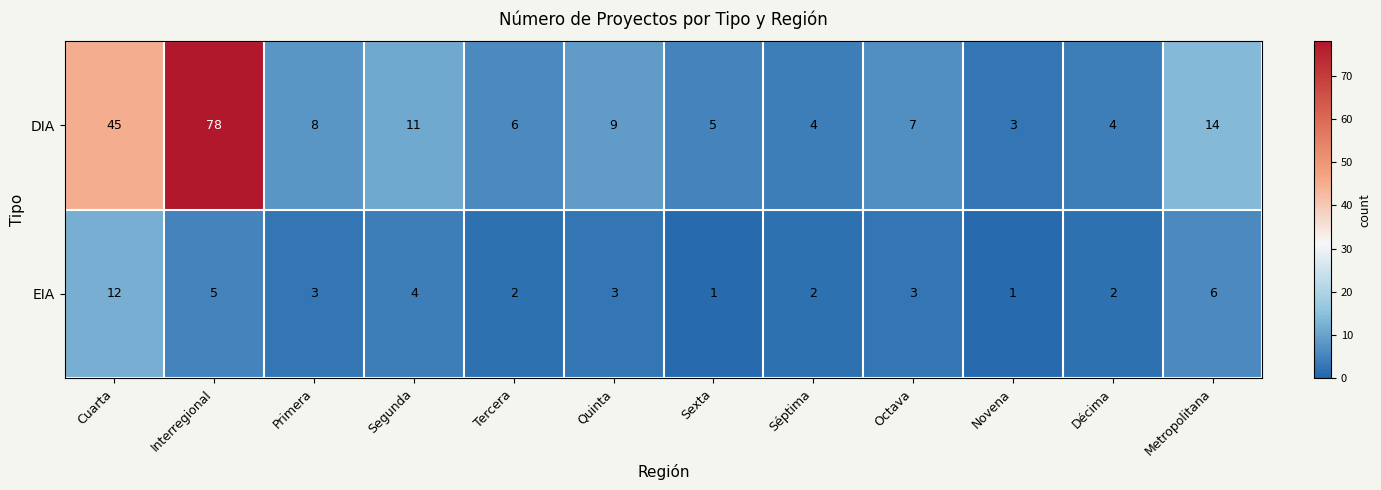

List the series in order of their peak value, highest first.

DIA, EIA